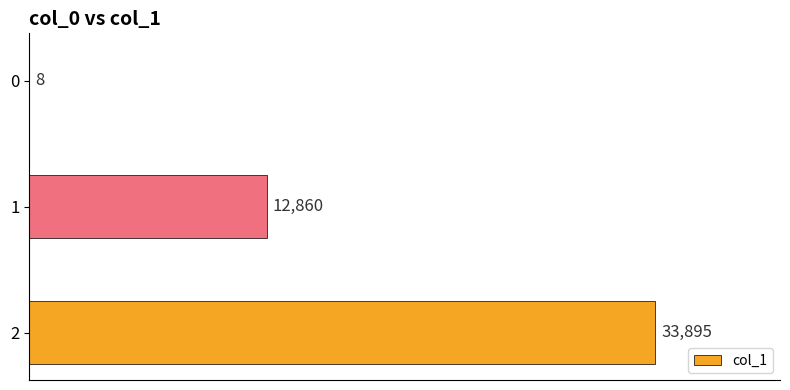

What is the sum of all values?

46763